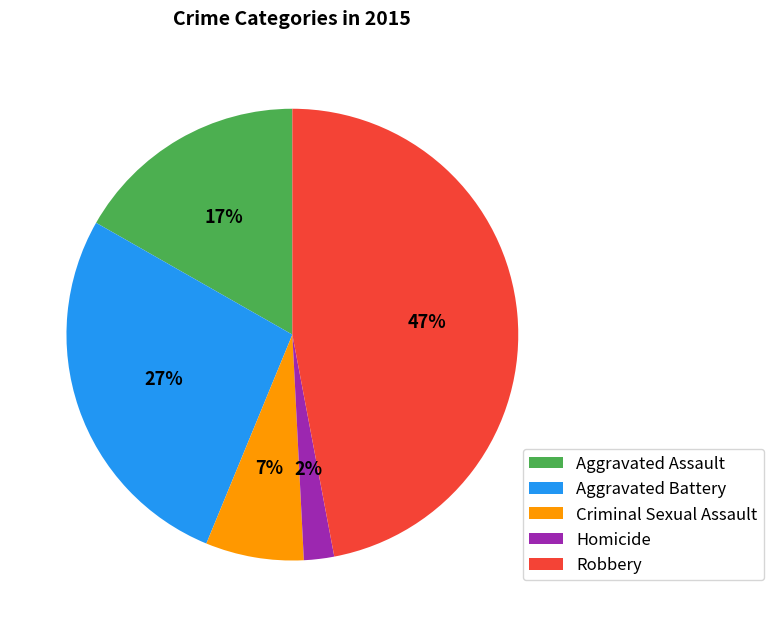

To the nearest percent, what percentage of the pie is Criminal Sexual Assault?

7%